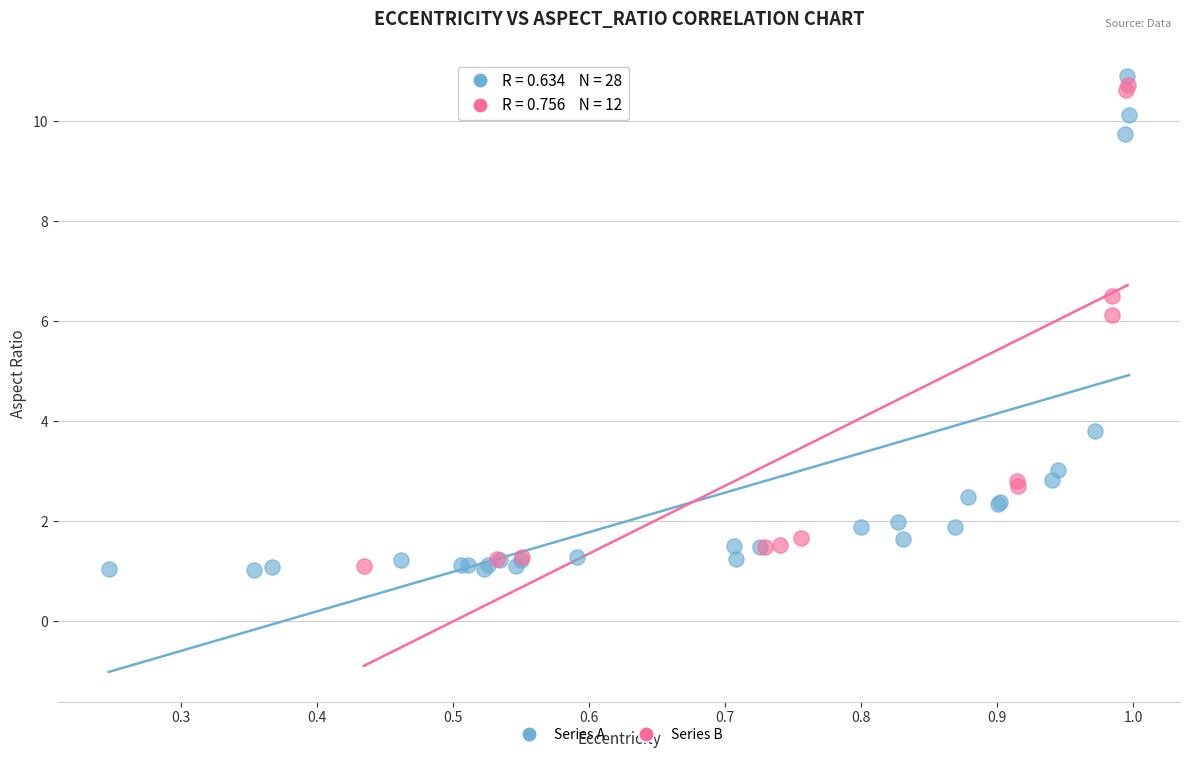

What are all the series names shown in the legend?

Series A, Series B